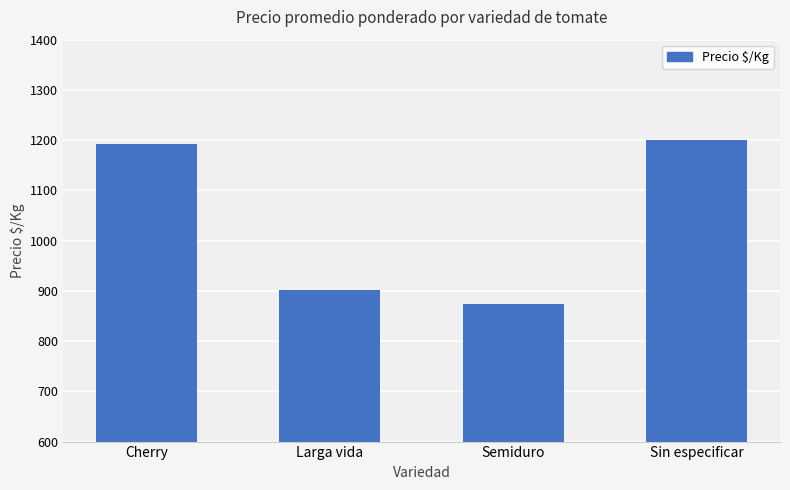

Where is the data nearest to the value 1037?

Larga vida